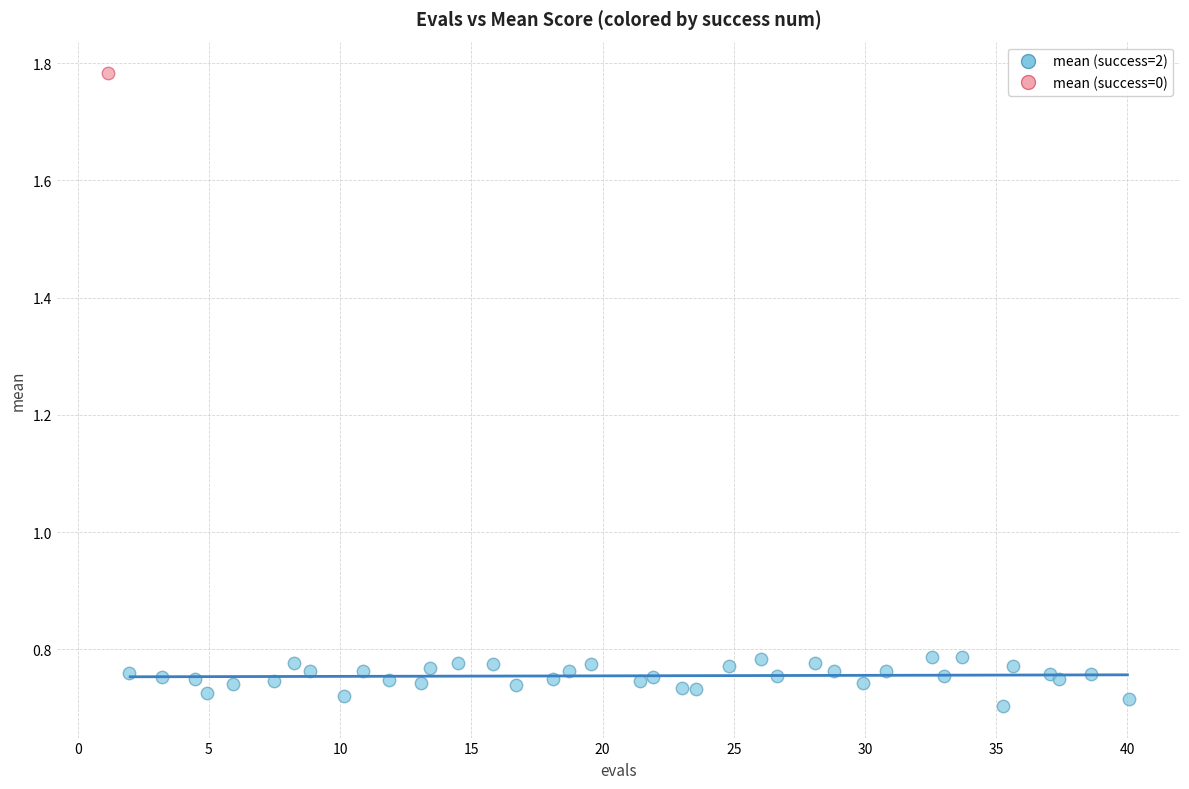

What are all the series names shown in the legend?

mean (success=2), mean (success=0)